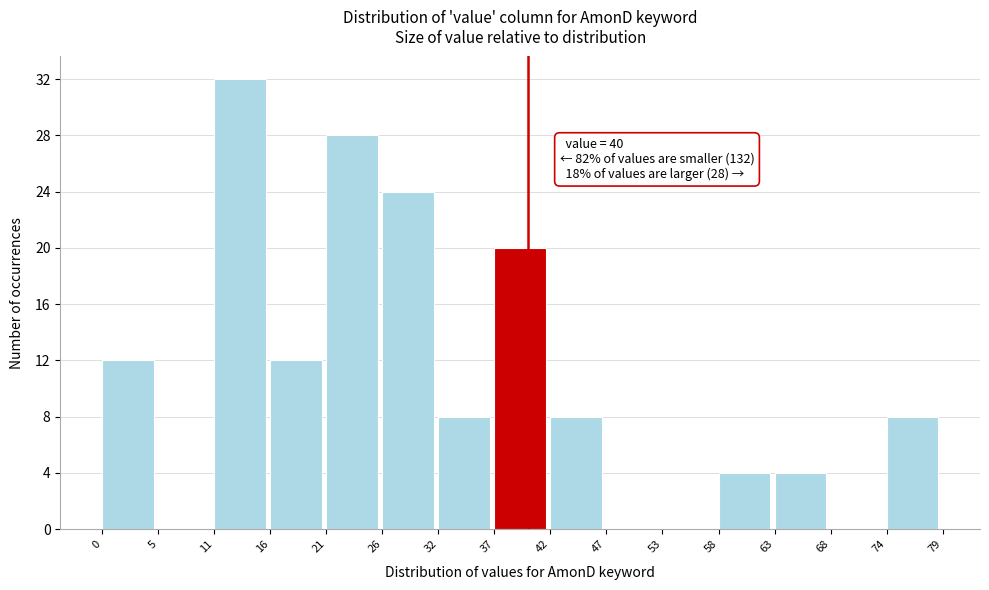

Over which range of the x-axis is the bar tallest?

11 to 16